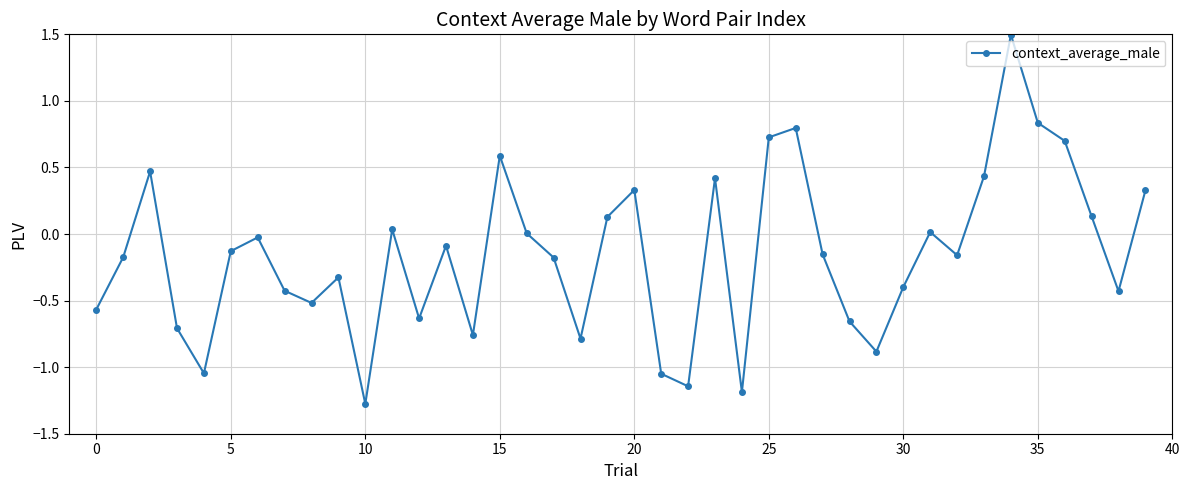

What is the value of the 8th point from the left?

-0.4